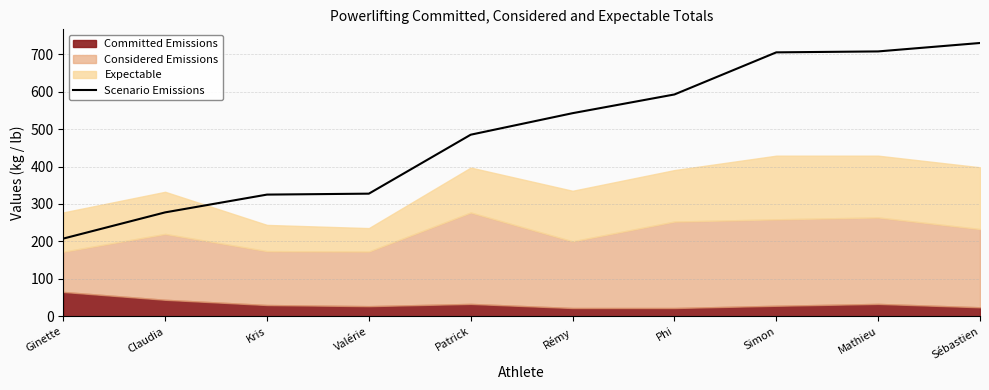

The Scenario Emissions series shows 494.0 at Claudia. True or false?

False